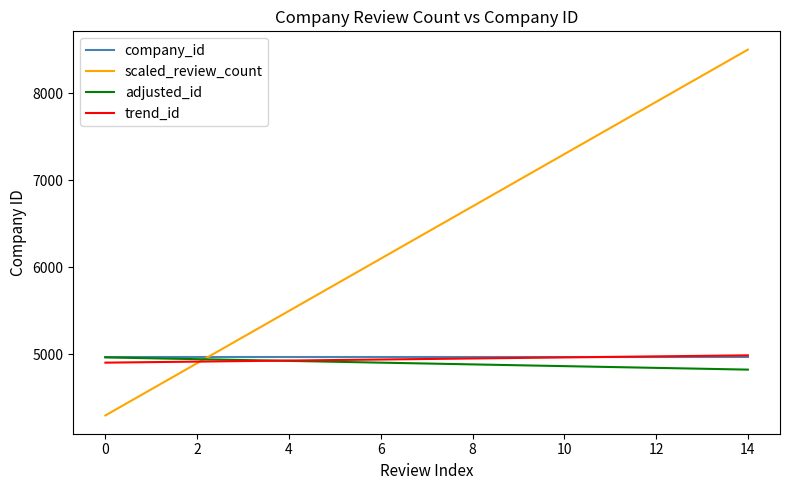

What is the greatest value displayed?

8500